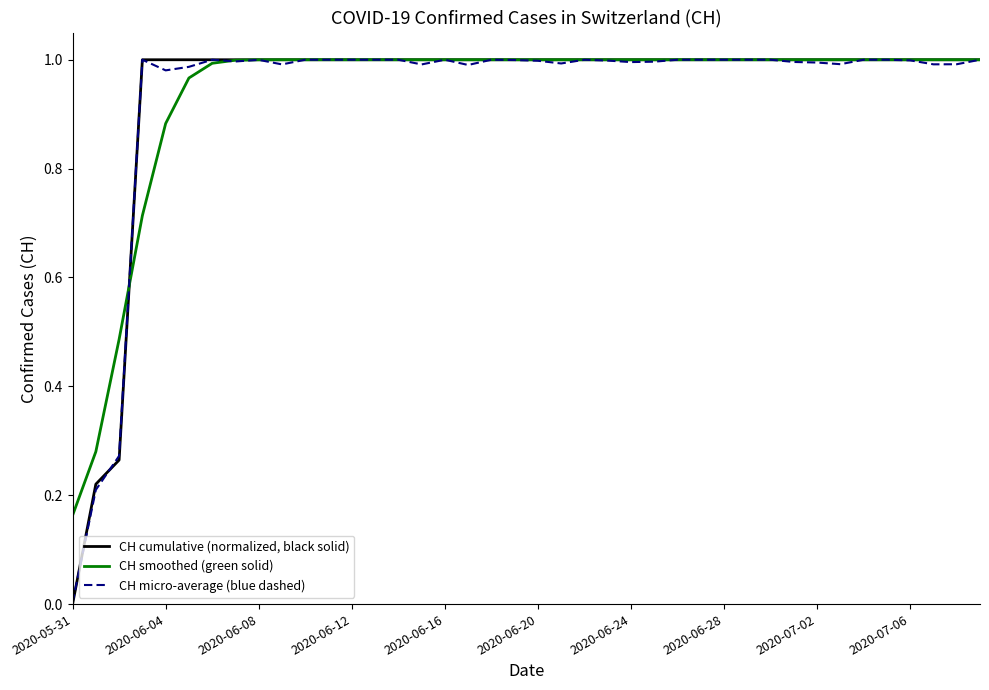

Which series has the widest spread of values?

CH cumulative (normalized, black solid)